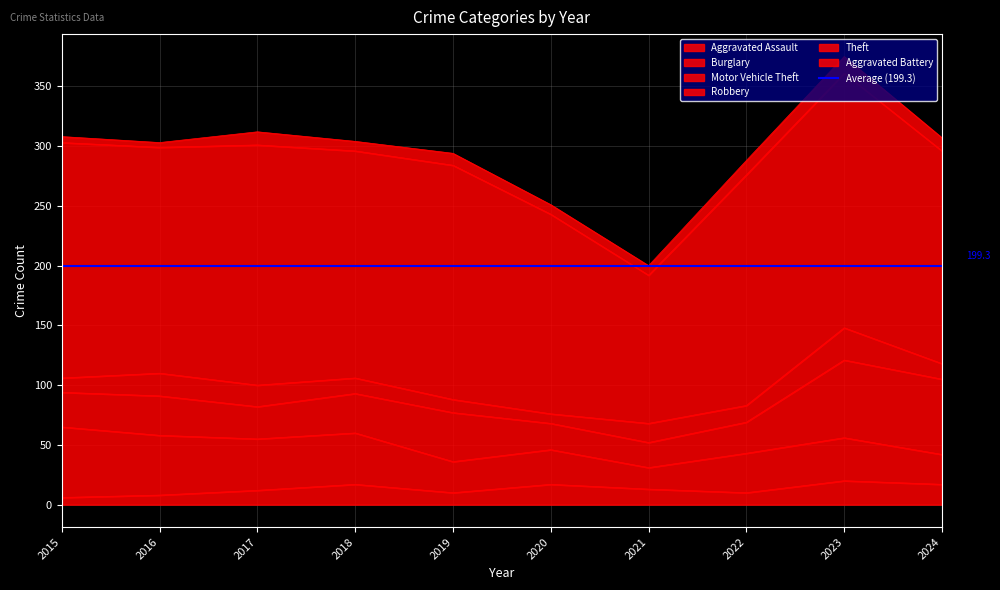

What is the value of the Motor Vehicle Theft point at the 3rd from the left?

27